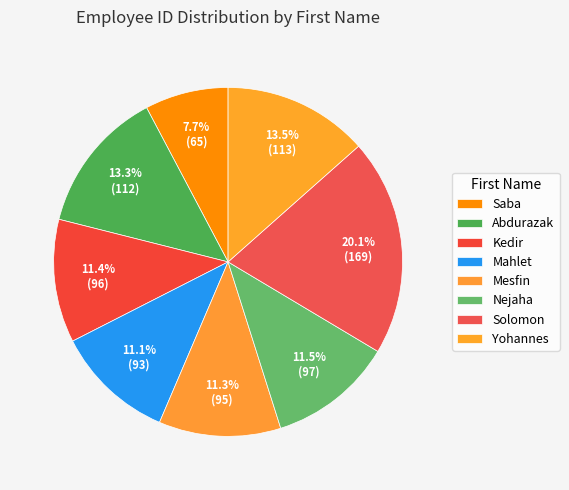

Does any single category account for the majority?

No